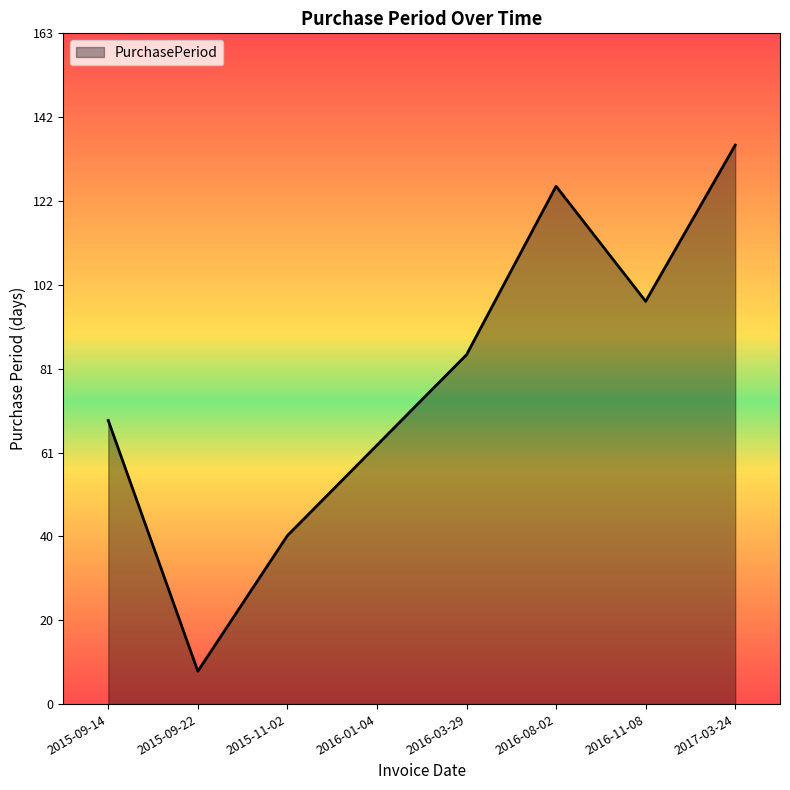

What is the minimum value shown in the chart?

8